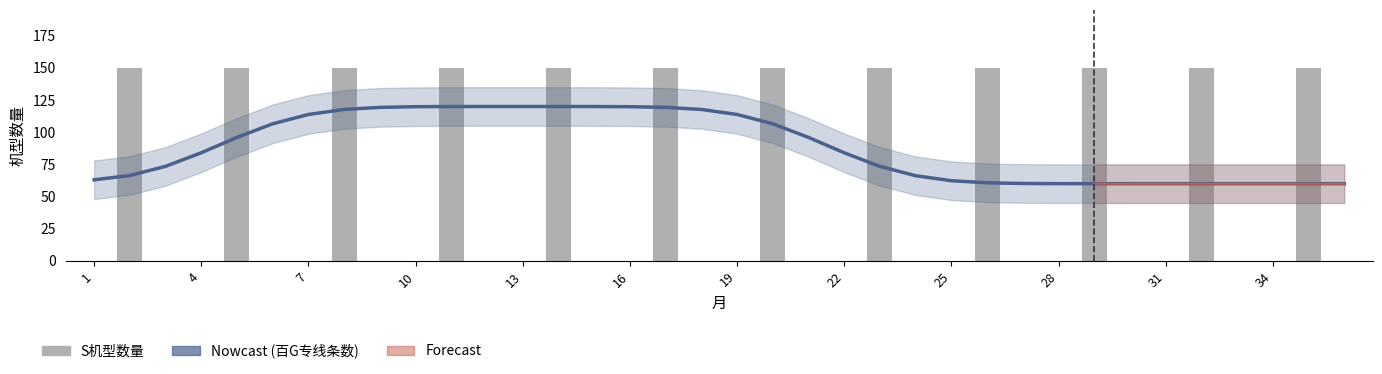

What is the difference between the maximum and minimum values in the 百G专线条数 (Nowcast) series?

60.0